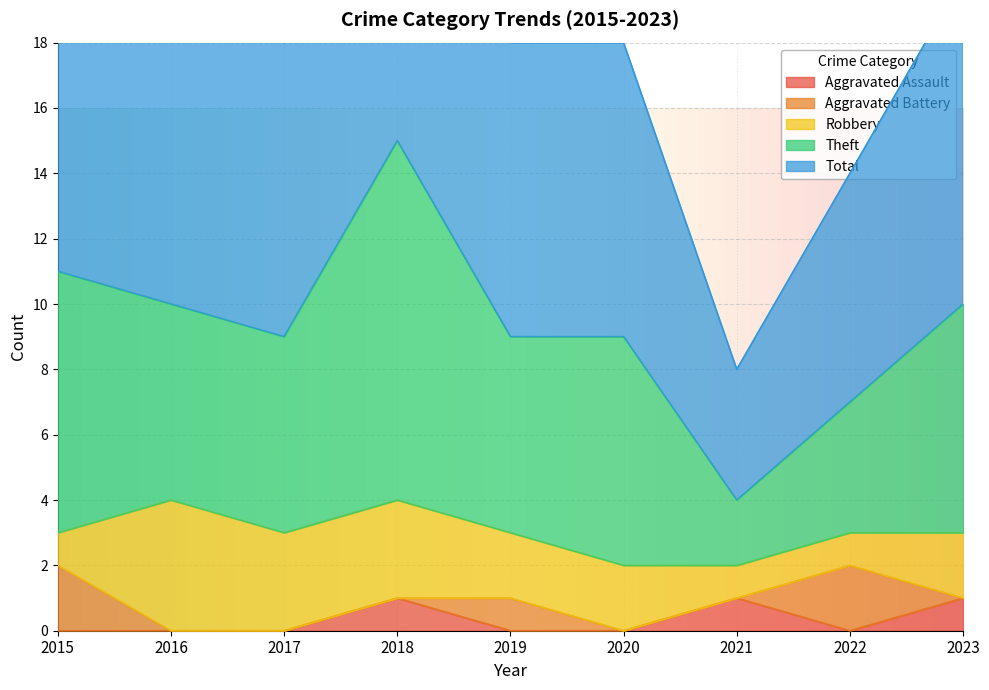

At which category does Theft reach its first local peak?

2018